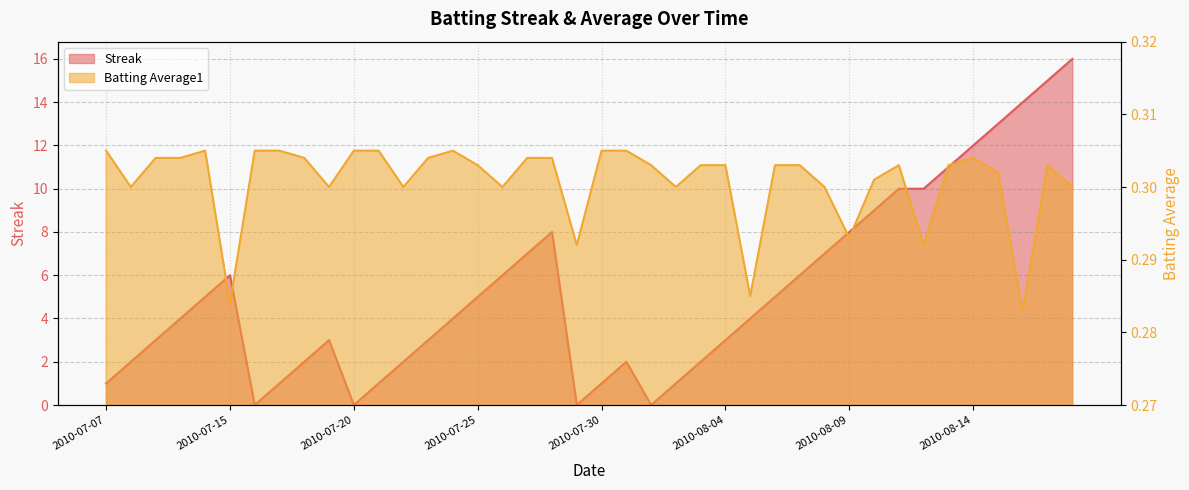

Between 2010-08-16 and 2010-07-30, which is larger?

2010-08-16